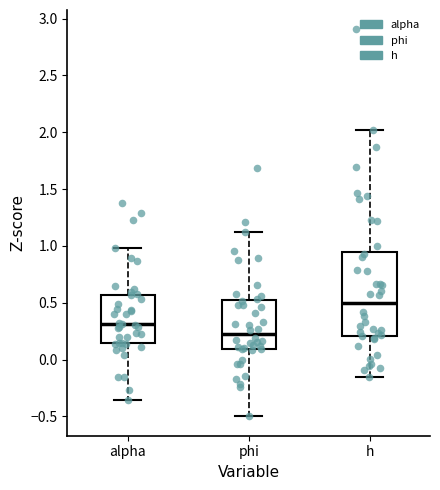

Which box has the highest median line?

h